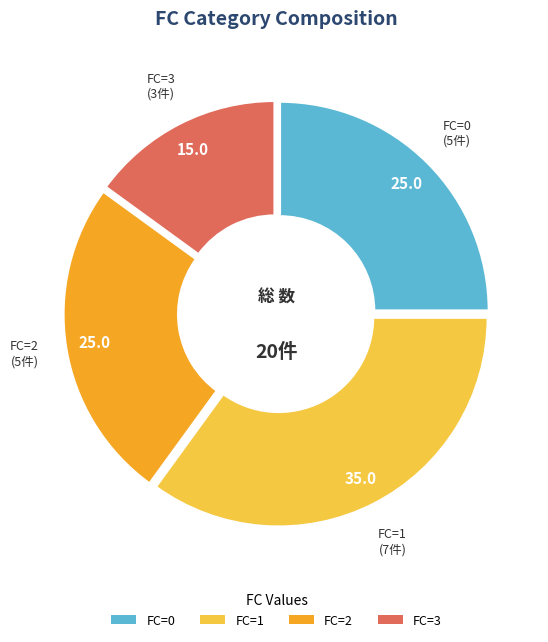

True or false: FC=3 accounts for 15% of the total.

True